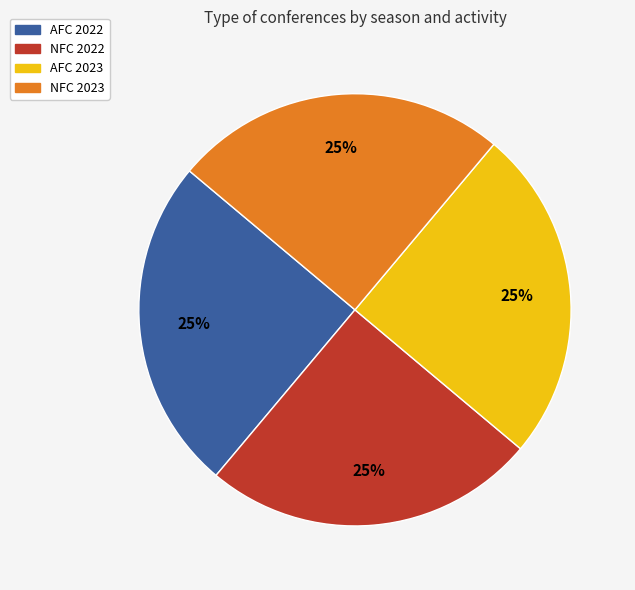

Is there a majority slice in this chart?

No